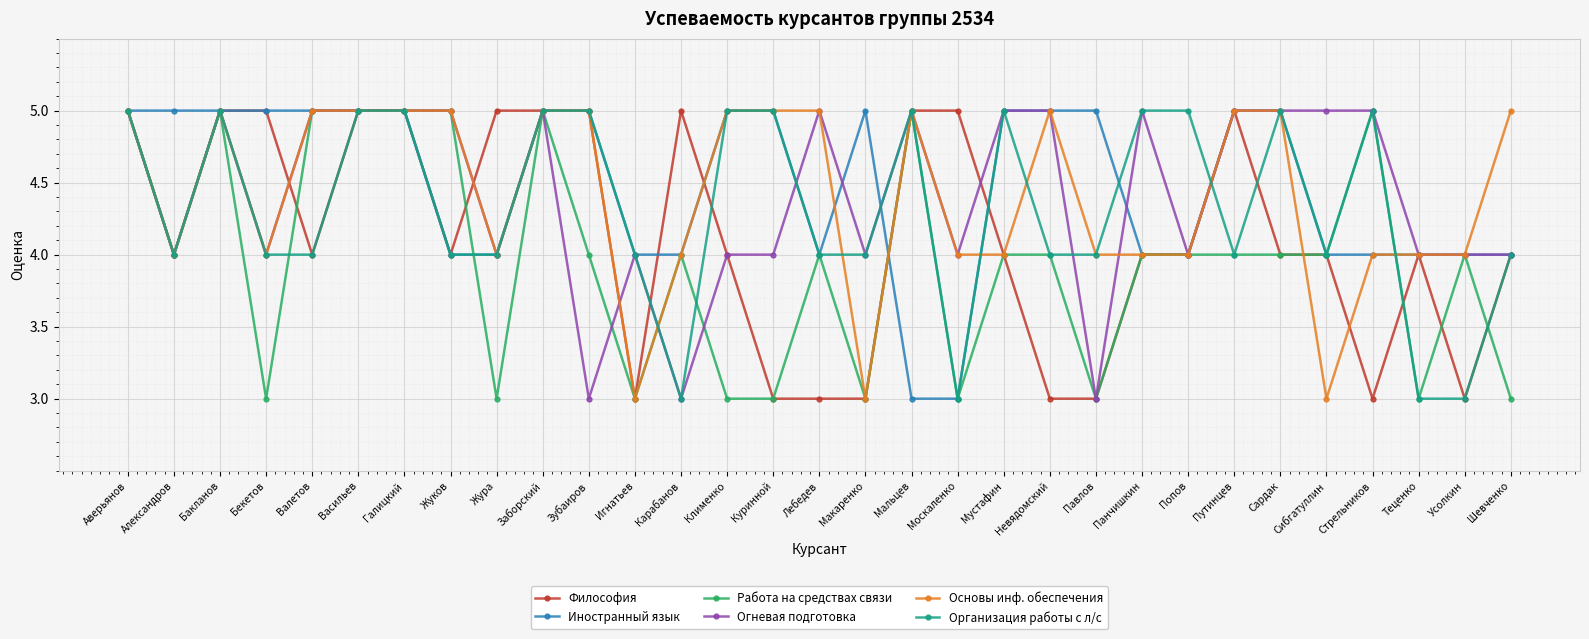

At which category does Огневая подготовка reach its first local valley?

Александров